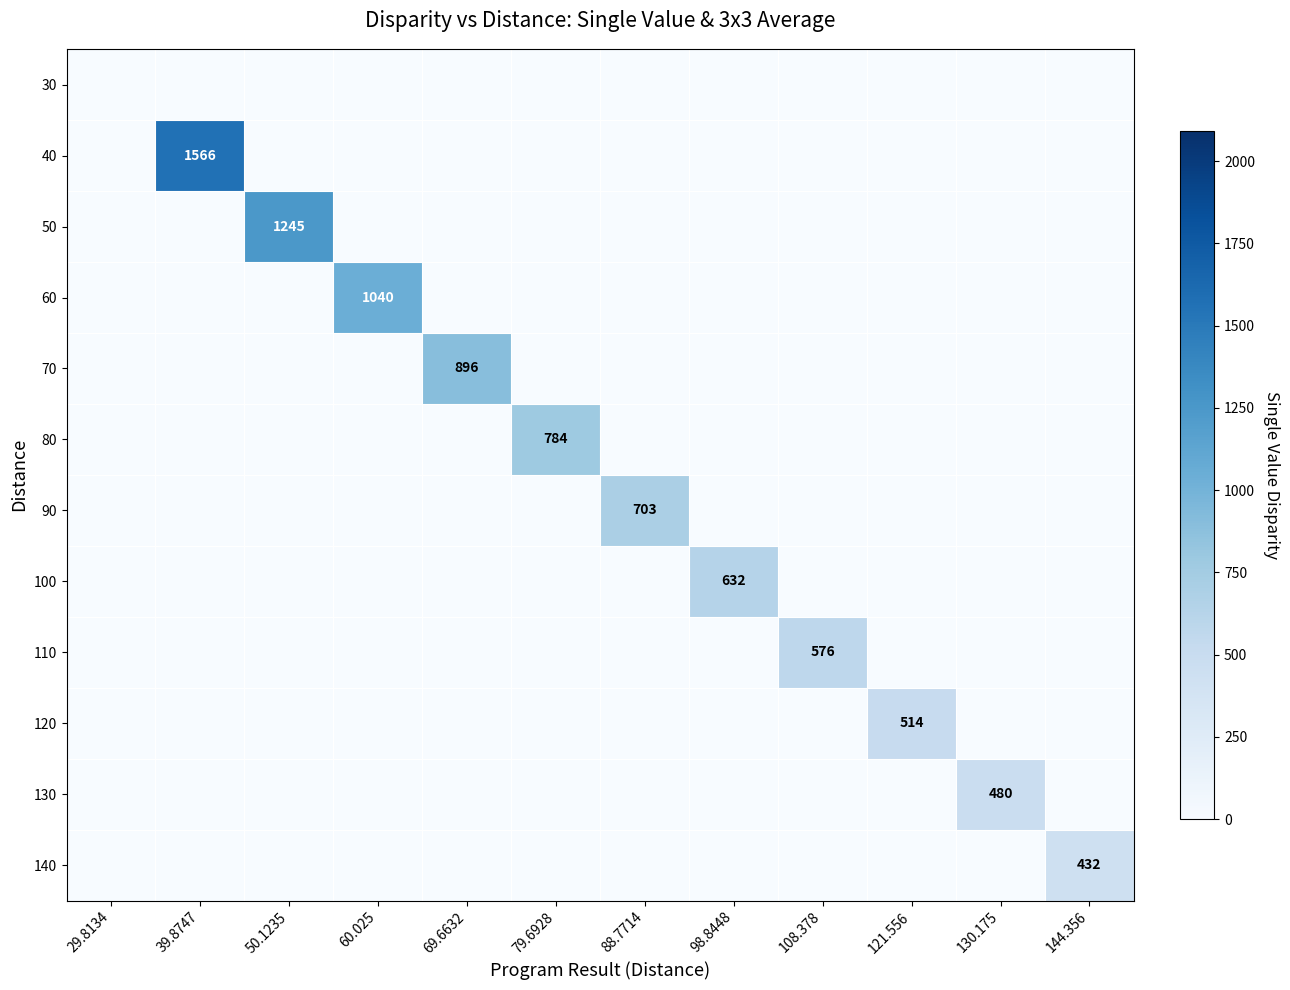

What is the spread (max minus min) of values at 79.6928?

784